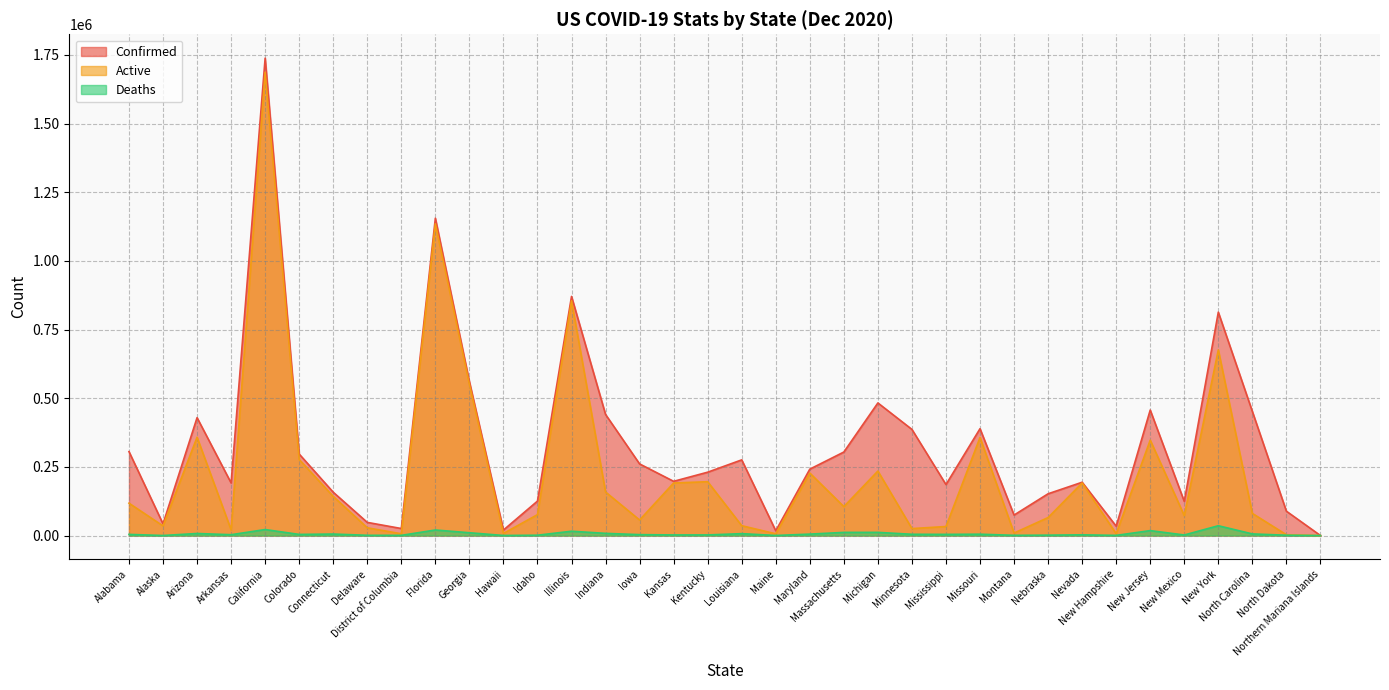

Which series has the widest spread of values?

Confirmed